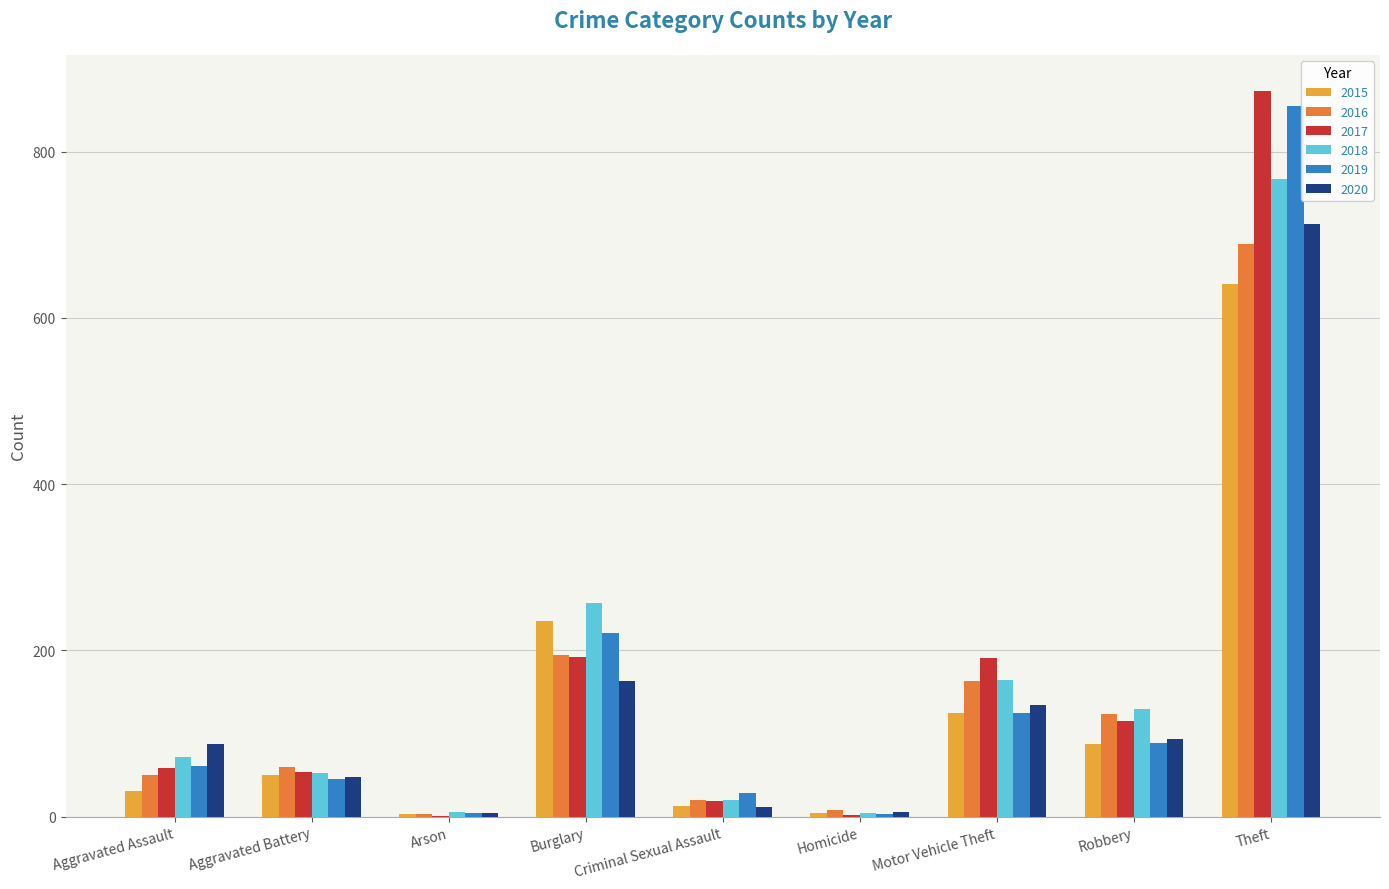

The value of 2016 at Theft is 411. True or false?

False